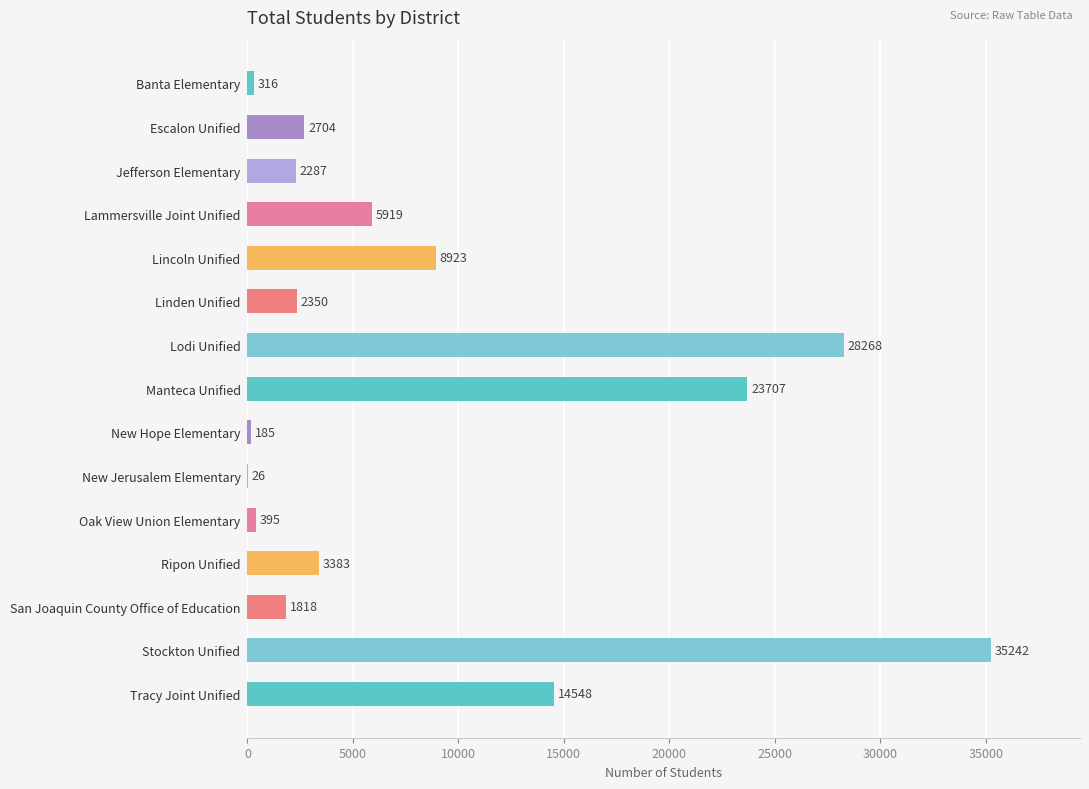

What is the sum of all values?

130071